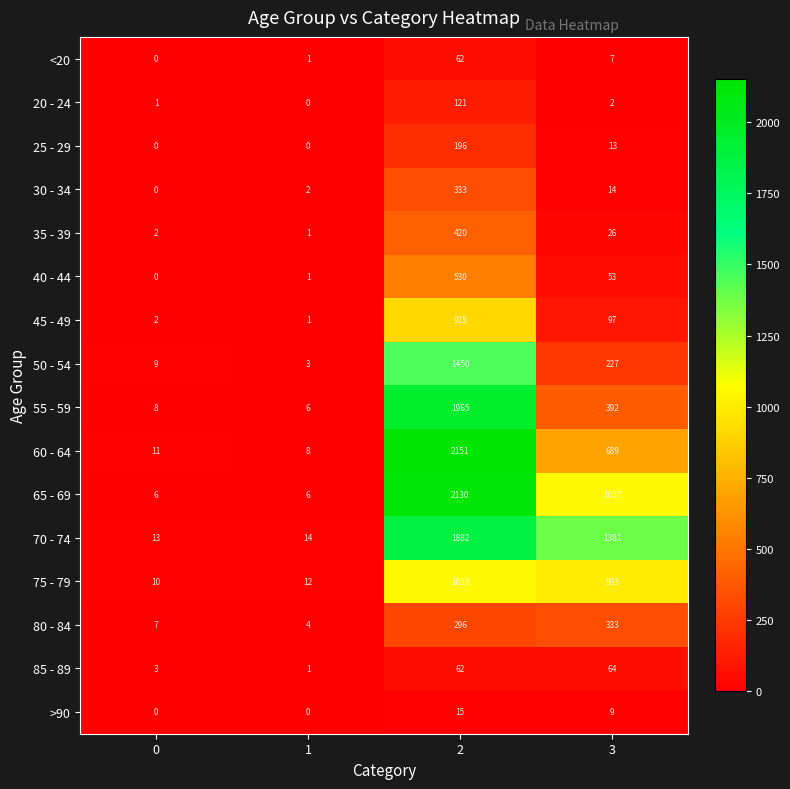

What is the minimum value for 65 - 69?

6